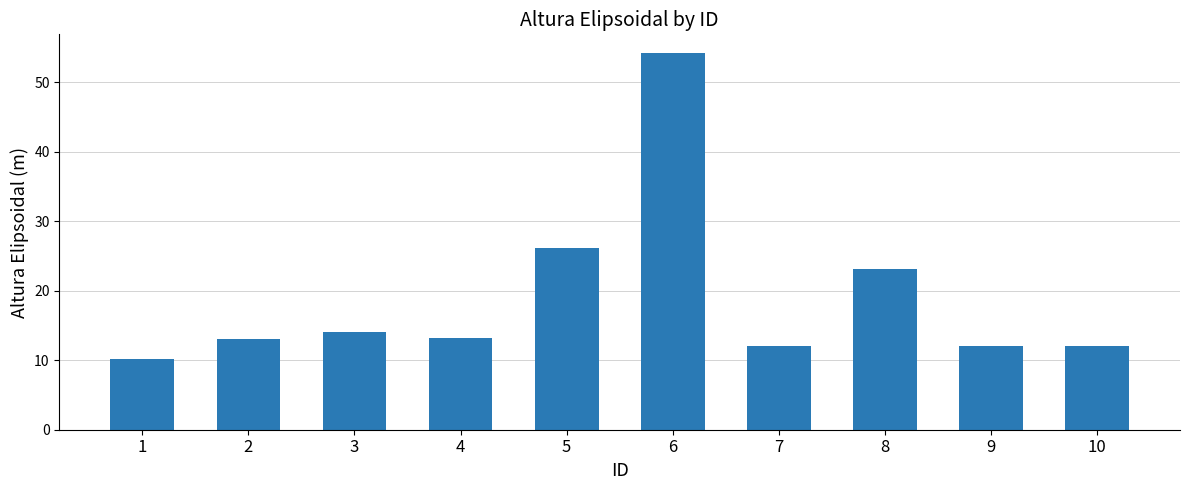

Are the bars grouped side by side (vs. stacked)?

No